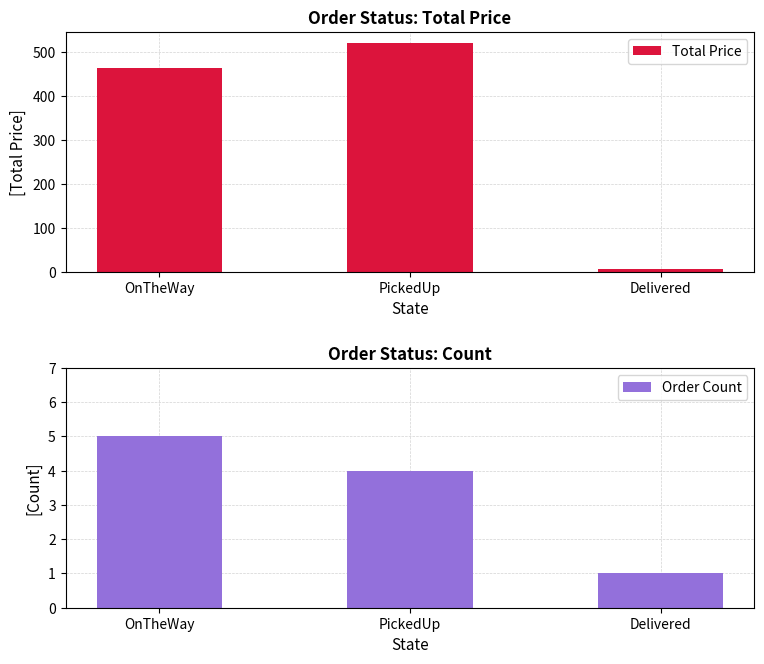

Which category has the lowest value across all series?

Delivered